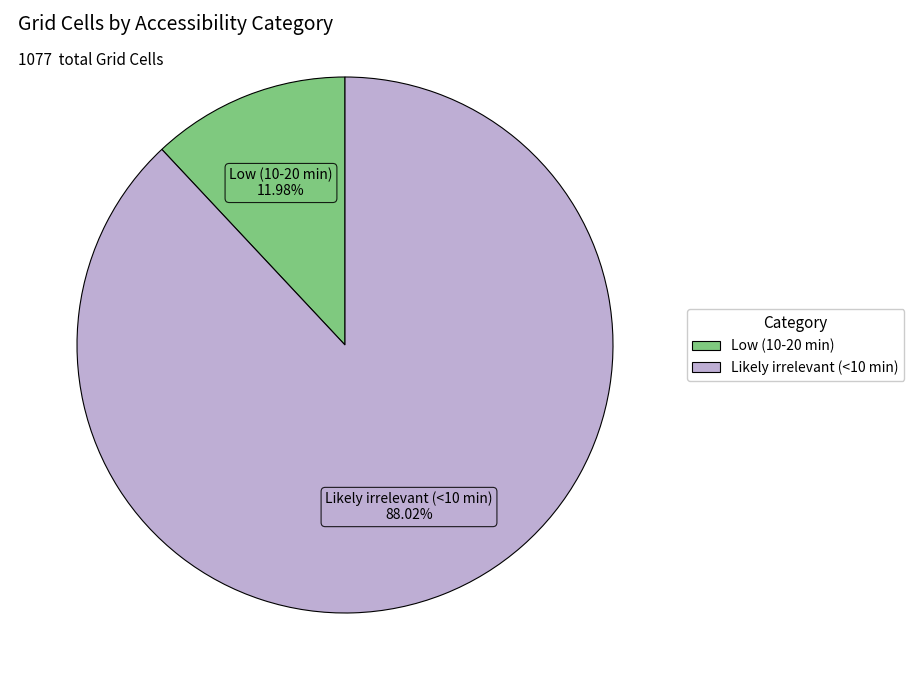

Count the number of slices in the pie.

2